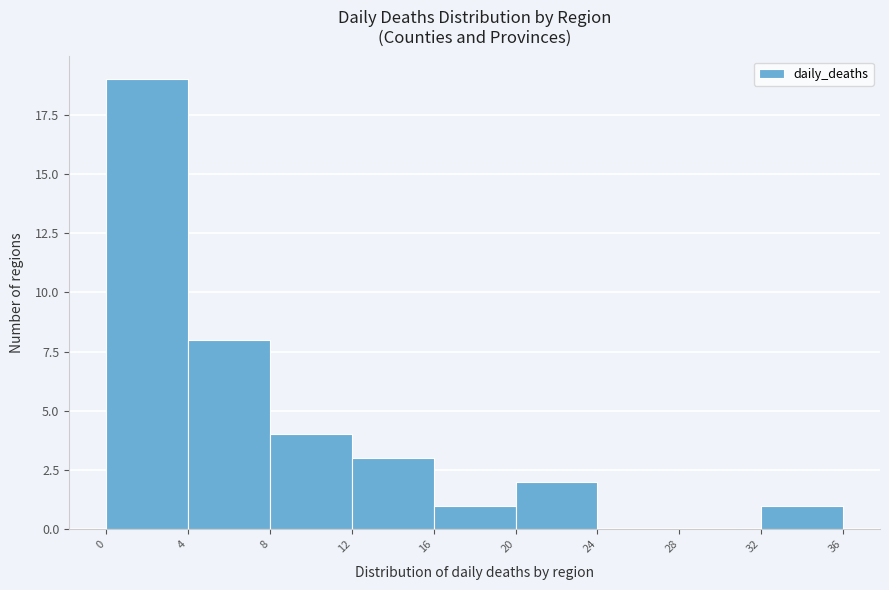

Over which range of the x-axis is the bar tallest?

0 to 4